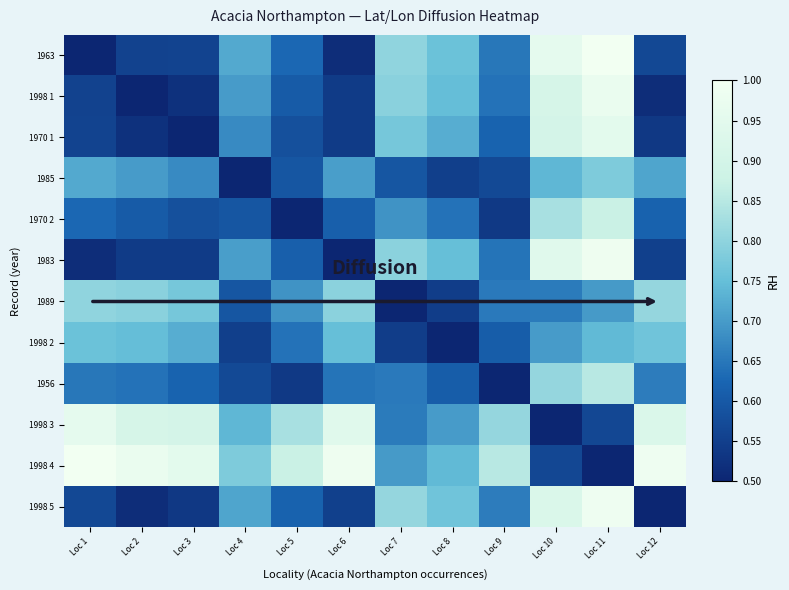

Rank the series at Loc 6 from lowest to highest value.

1983, 1963, 1998 1, 1970 1, 1998 5, 1970 2, 1956, 1985, 1998 2, 1989, 1998 3, 1998 4